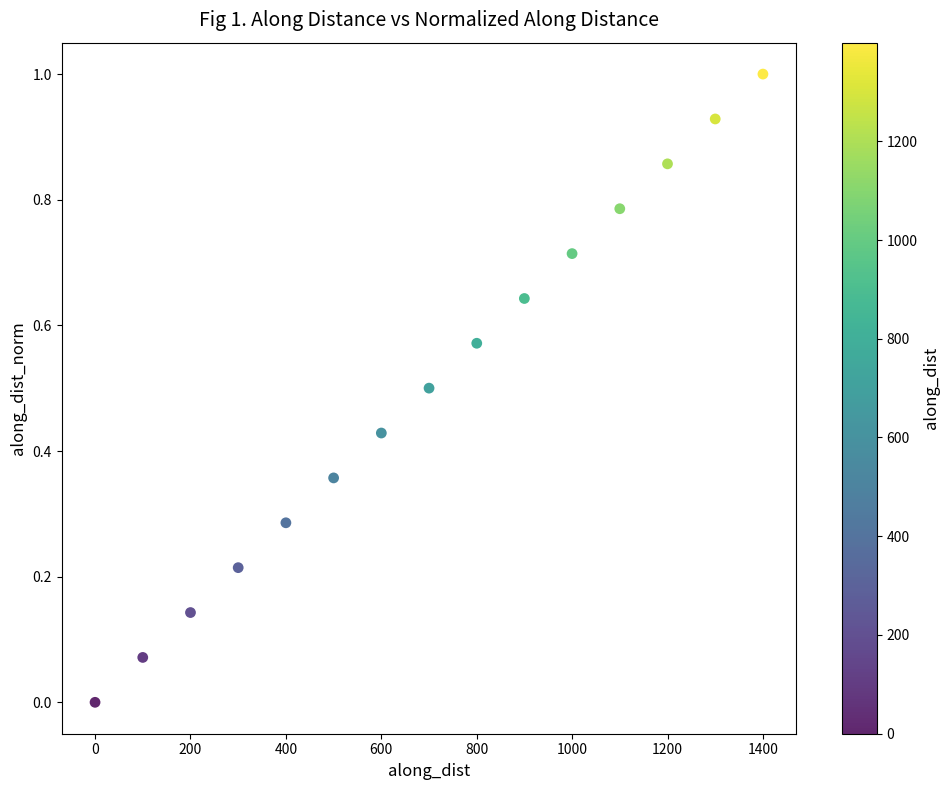

What is the range of Y values (max minus min)?

1.0